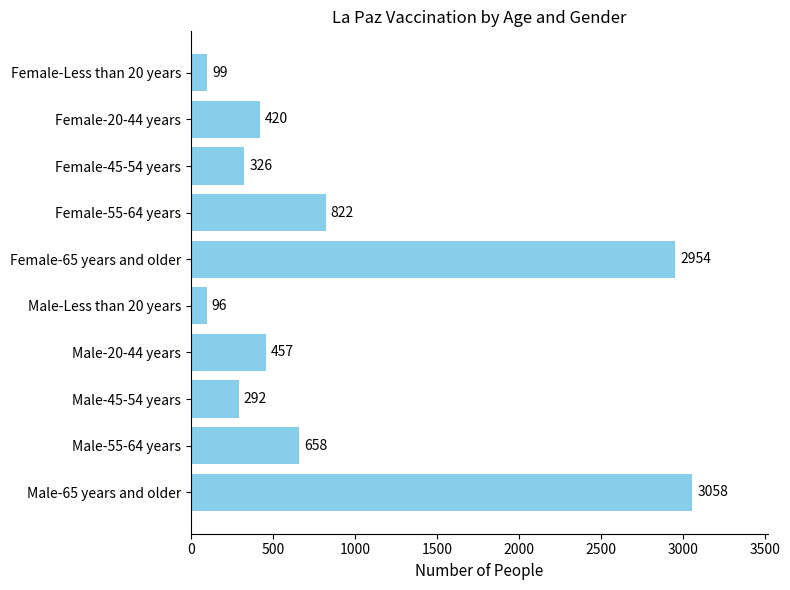

What is the minimum value shown in the chart?

96